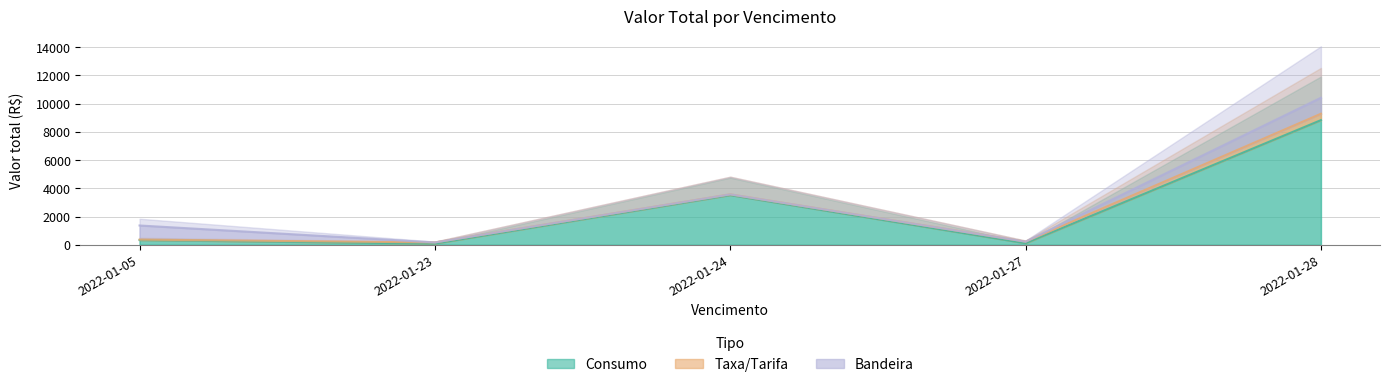

Count the number of categories in the chart.

5